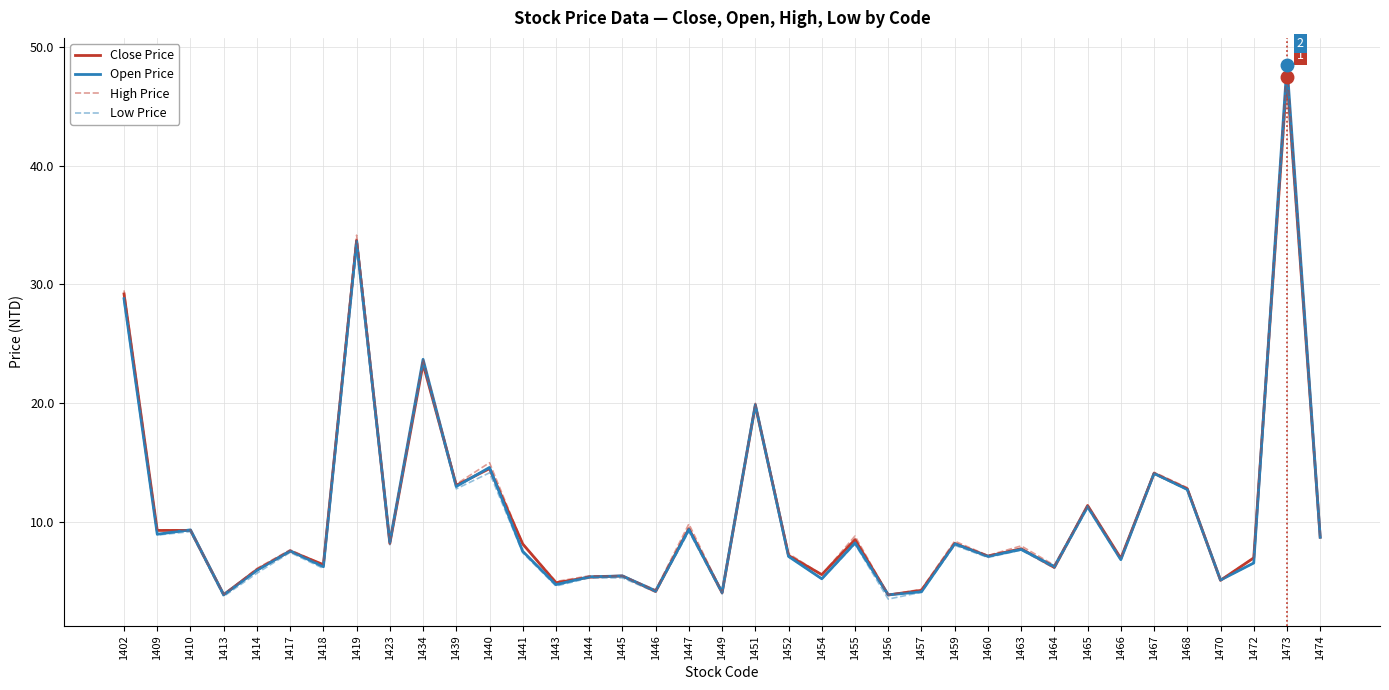

Is it true that Low Price equals 7.2 at 1457?

False